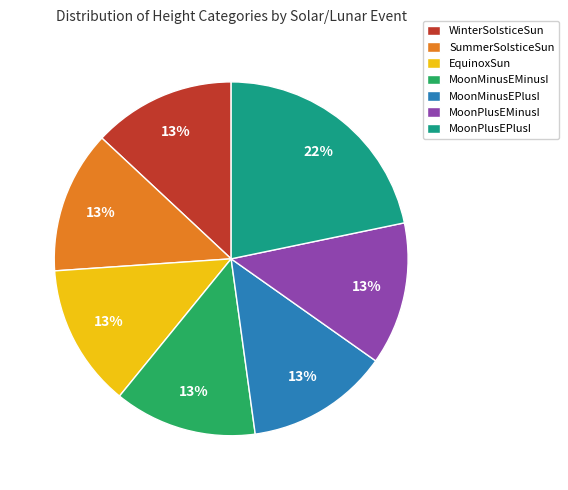

Is the sum of MoonPlusEPlusI and WinterSolsticeSun greater than half?

No